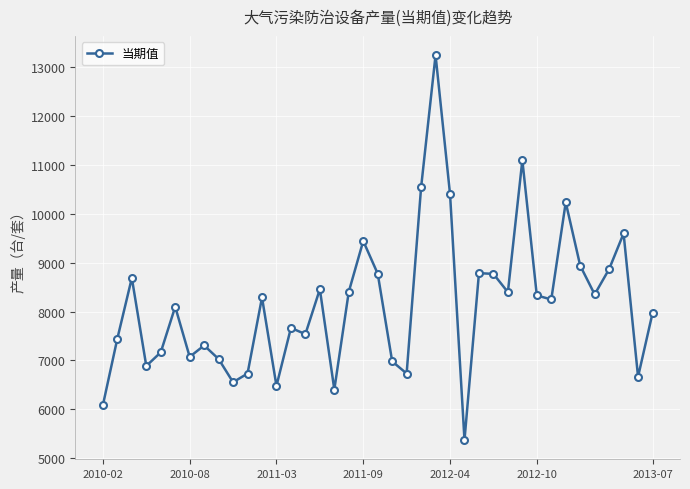

What is the smallest value displayed?

5369.0